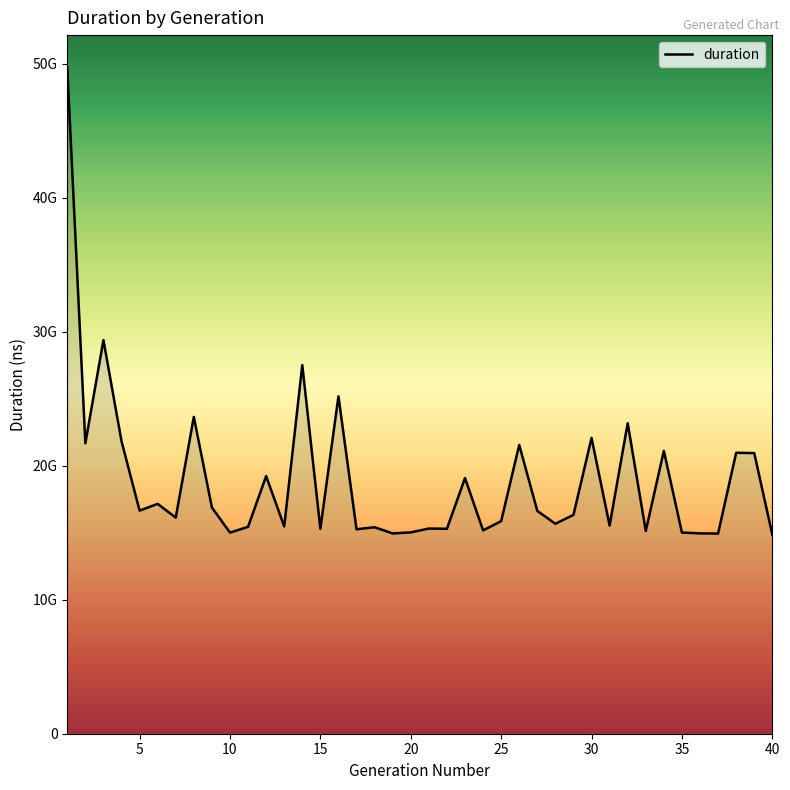

Does the chart display data point markers on the line(s)?

No